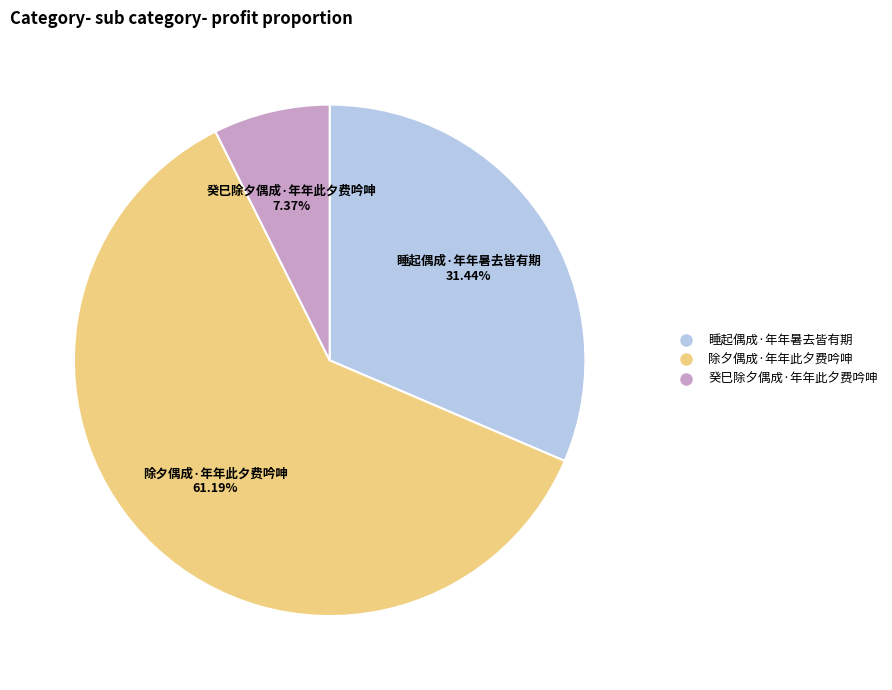

To the nearest percent, what portion does 睡起偶成·年年暑去皆有期 represent?

31%